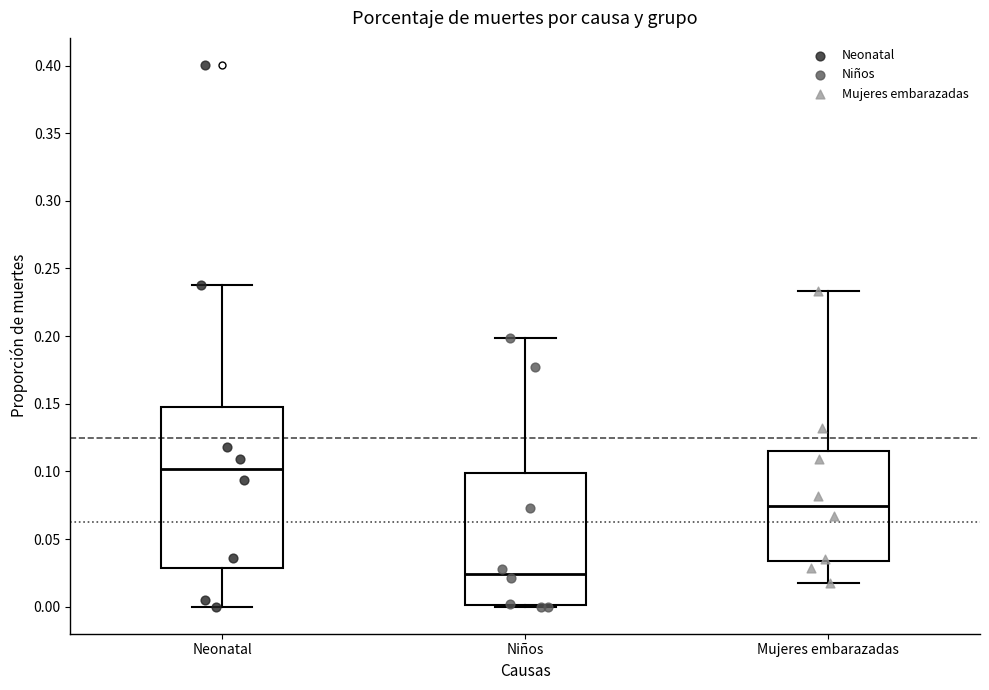

Reading left to right, transcribe this box plot: for each box, give where its median line is, the range the box spans, and where its two whiskers end, as read against the y-axis. The values are not printed on the chart, so give them approximately, as read against the axis.

Neonatal: median 0.100, box 0.030 to 0.150, whiskers 0.000 to 0.240
Niños: median 0.025, box 0.000 to 0.100, whiskers 0.000 to 0.200
Mujeres embarazadas: median 0.075, box 0.035 to 0.115, whiskers 0.020 to 0.235